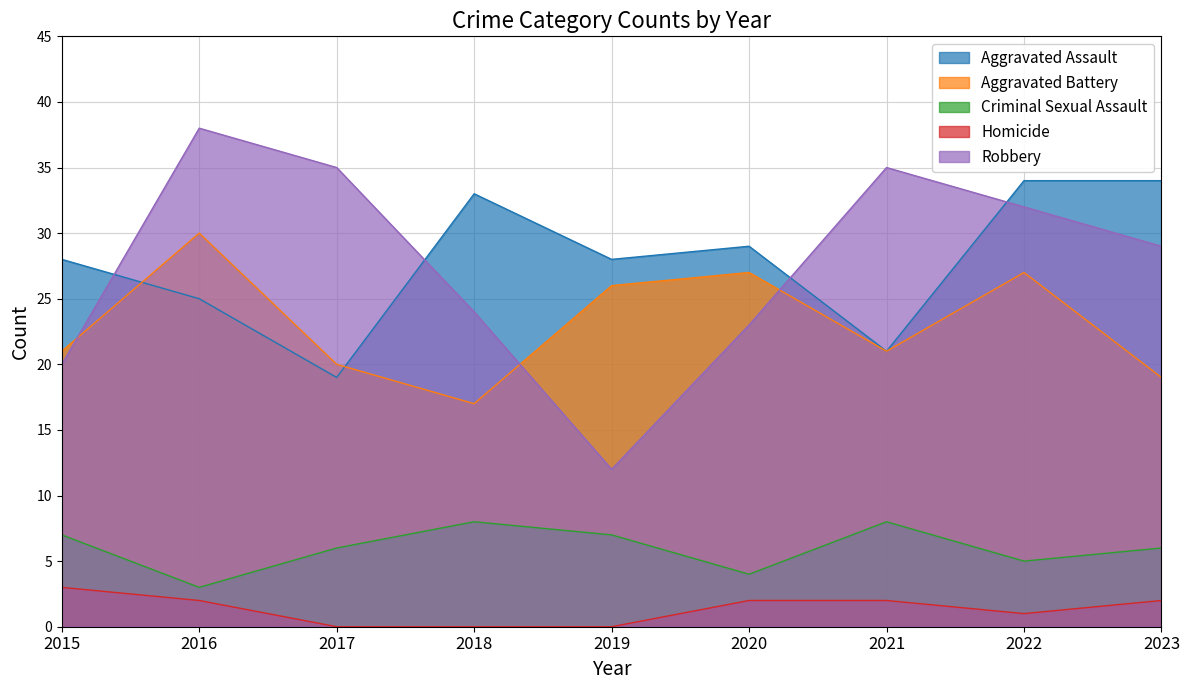

Reading left to right, what are all the values shown in this chart?

Aggravated Assault: 2015=28	2016=25	2017=19	2018=33	2019=28	2020=29	2021=21	2022=34	2023=34
Aggravated Battery: 2015=21	2016=30	2017=20	2018=17	2019=26	2020=27	2021=21	2022=27	2023=19
Criminal Sexual Assault: 2015=7	2016=3	2017=6	2018=8	2019=7	2020=4	2021=8	2022=5	2023=6
Homicide: 2015=3	2016=2	2017=0	2018=0	2019=0	2020=2	2021=2	2022=1	2023=2
Robbery: 2015=20	2016=38	2017=35	2018=24	2019=12	2020=23	2021=35	2022=32	2023=29